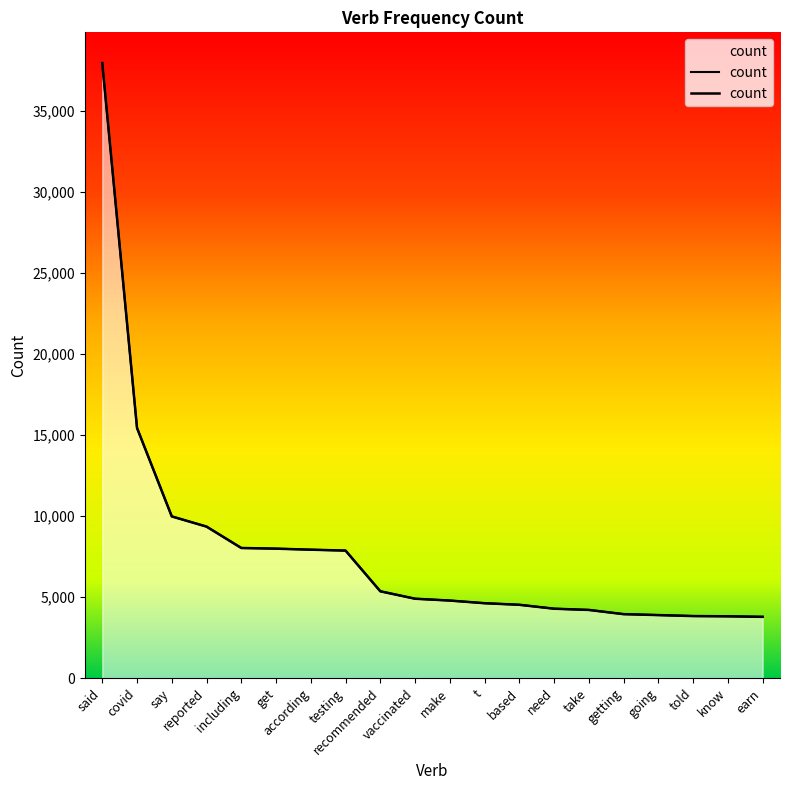

What is the label of the 16th point from the left?

getting